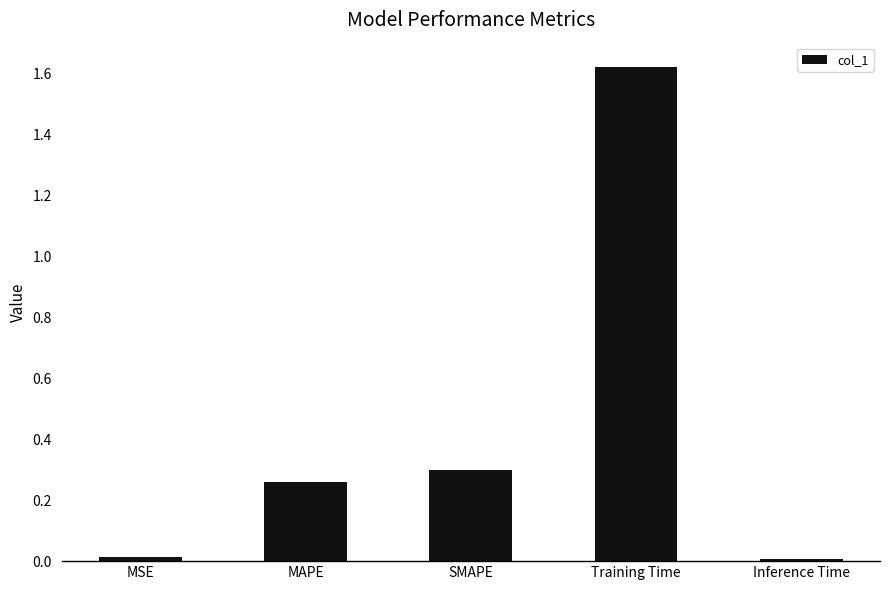

What is the label of the 1st bar from the right?

Inference Time